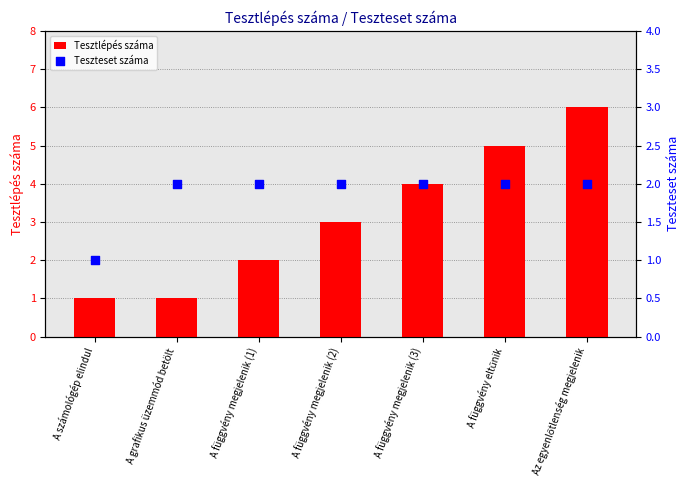

At which category is the sum across all series the highest?

Az egyenlőtlenség megjelenik